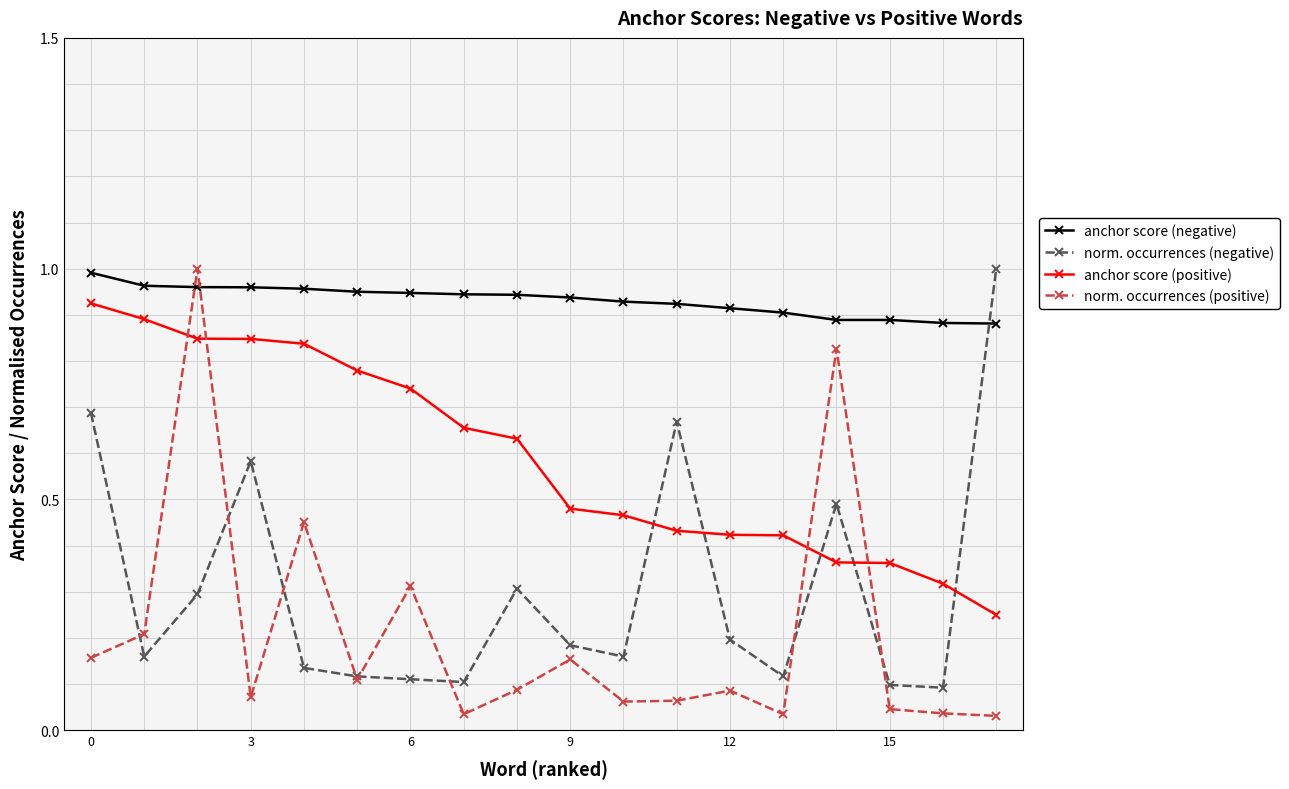

After their last crossing, which series has the higher values: norm. occurrences (negative) or anchor score (negative)?

norm. occurrences (negative)